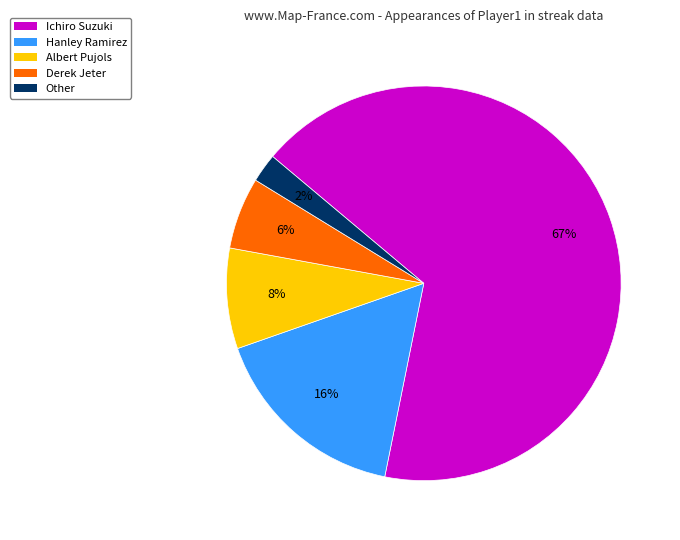

Is it true that Other is 9% of the pie?

False